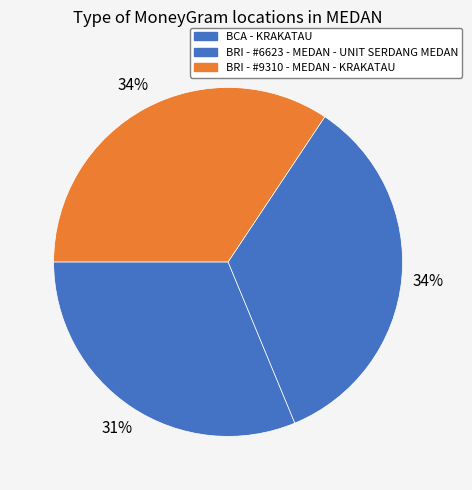

To the nearest percent, what is the difference between the largest and smallest slice percentages?

3%